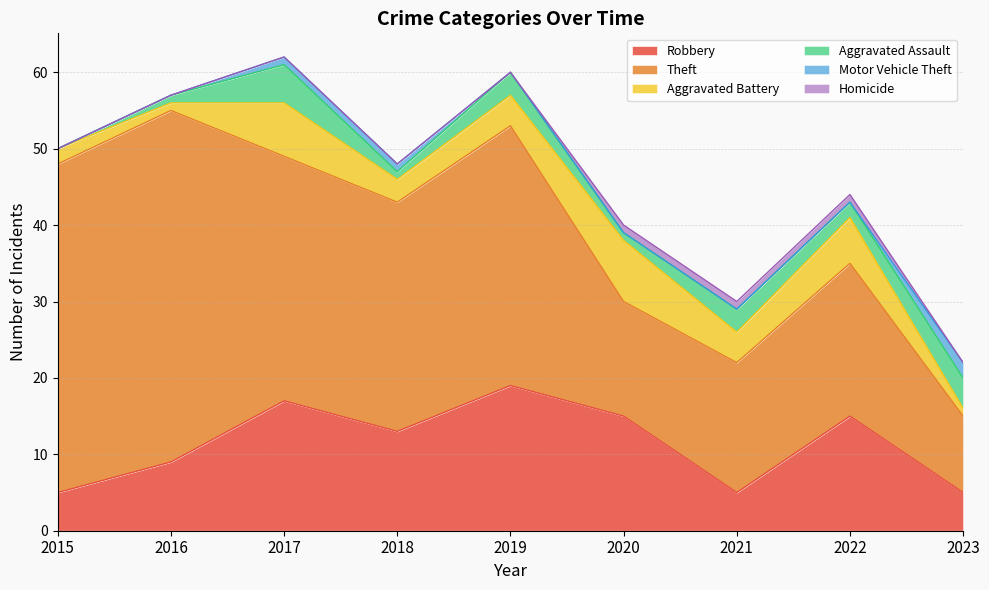

What is the value of the Theft point at the 3rd from the left?

32